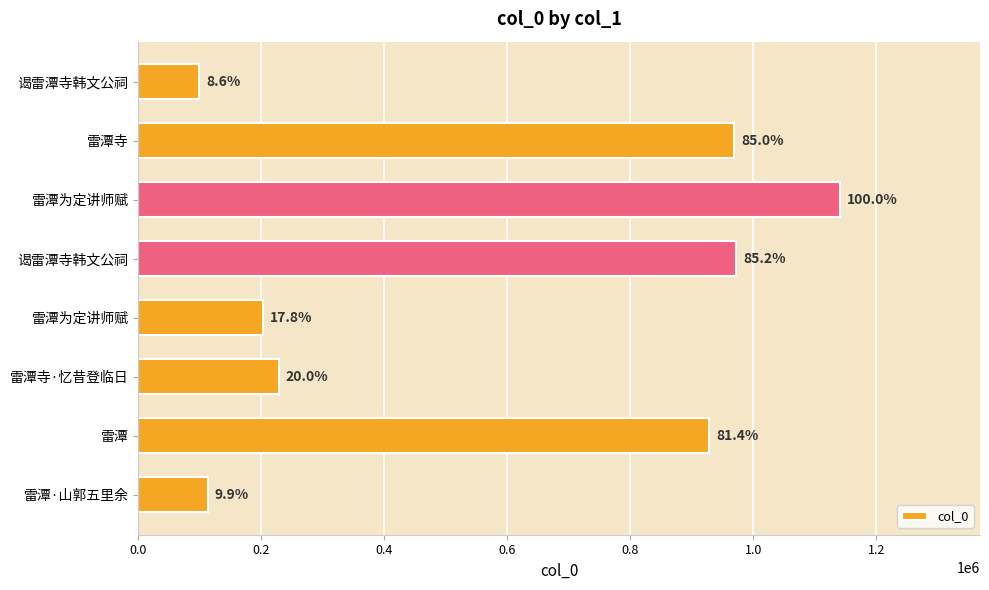

How many bars are there in total?

8